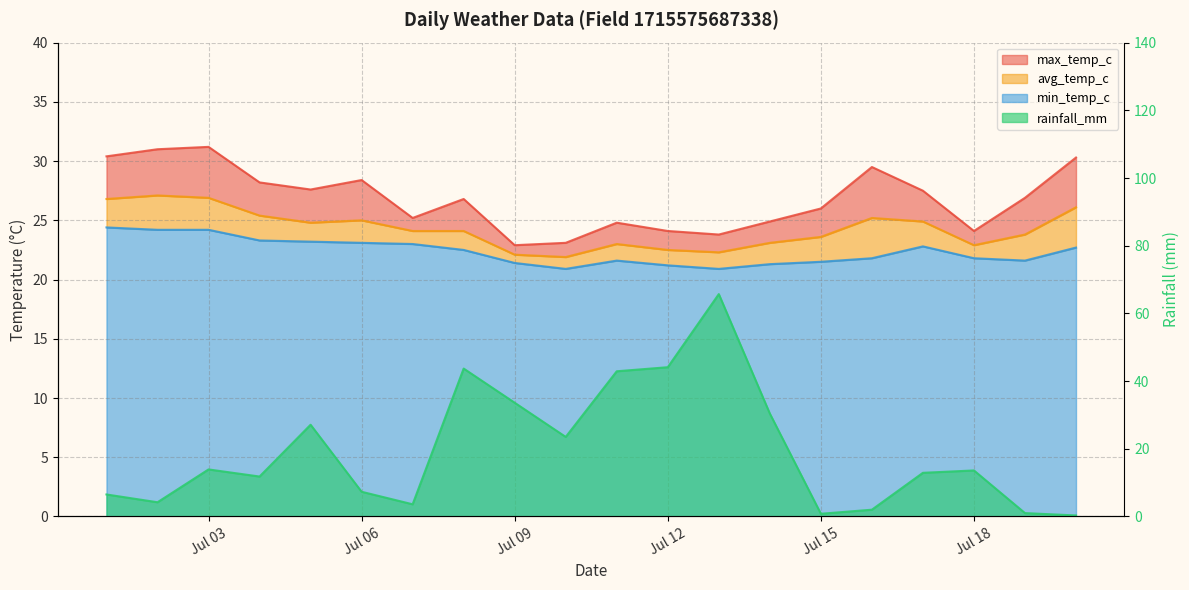

Count the number of data series in this chart.

4